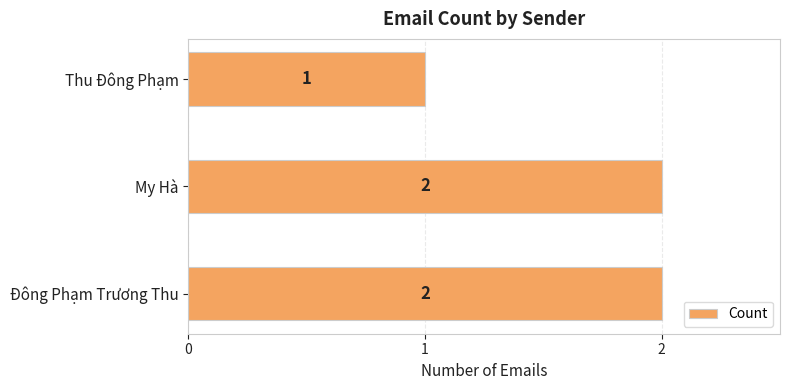

Count the values in the range 1 to 2.

3